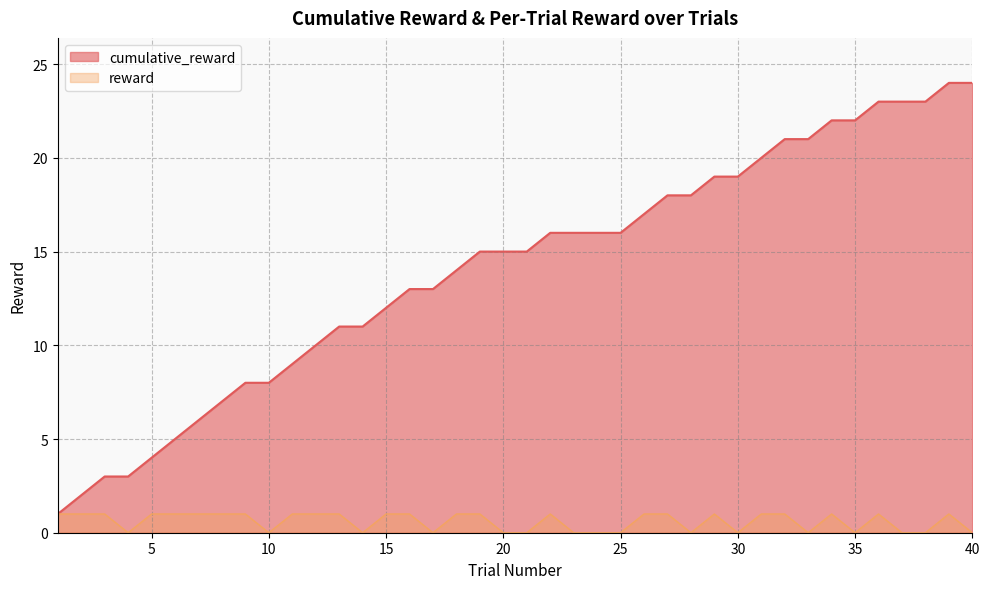

Reading left to right, list all the values displayed in this chart.

cumulative_reward: 1	2	3	3	4	5	6	7	8	8	9	10	11	11	12	13	13	14	15	15	15	16	16	16	16	17	18	18	19	19	20	21	21	22	22	23	23	23	24	24
reward: 1	1	1	0	1	1	1	1	1	0	1	1	1	0	1	1	0	1	1	0	0	1	0	0	0	1	1	0	1	0	1	1	0	1	0	1	0	0	1	0